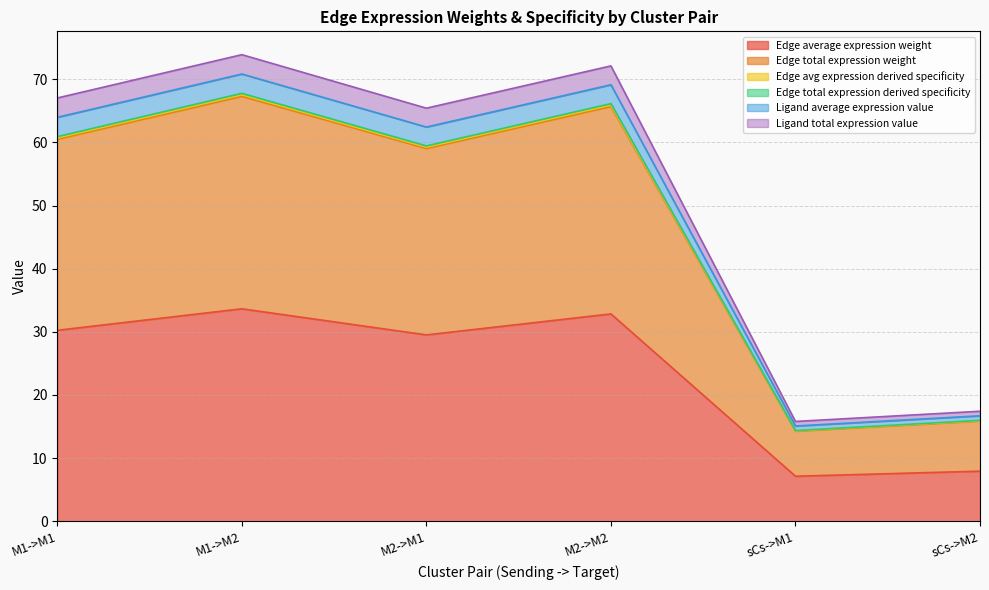

At how many categories does at least one series exceed 22?

4